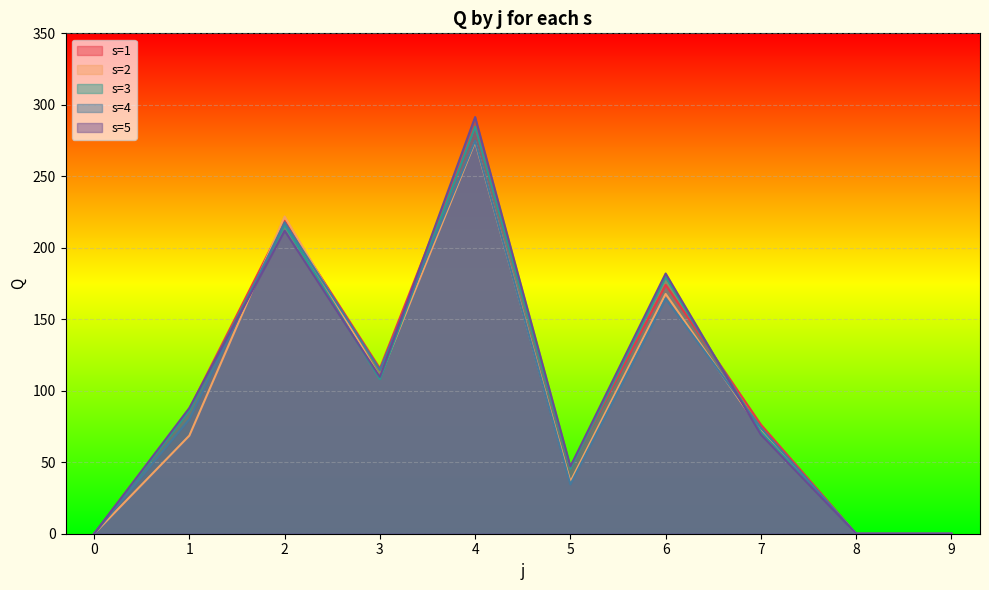

How many data points in s=2 are less than 71?

5